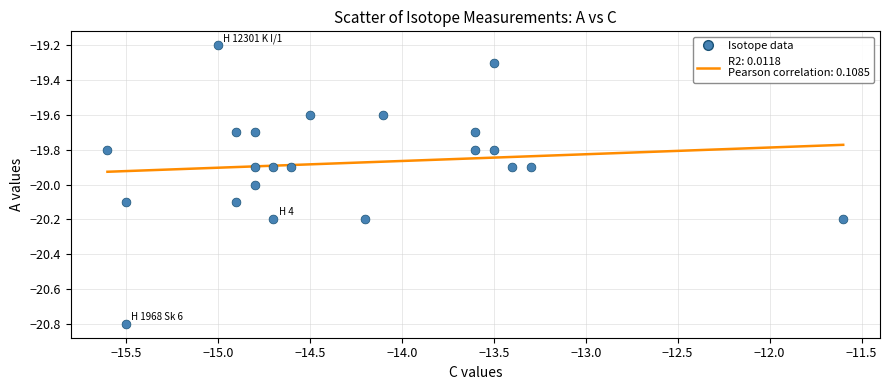

What is the range of X values (max minus min)?

4.0